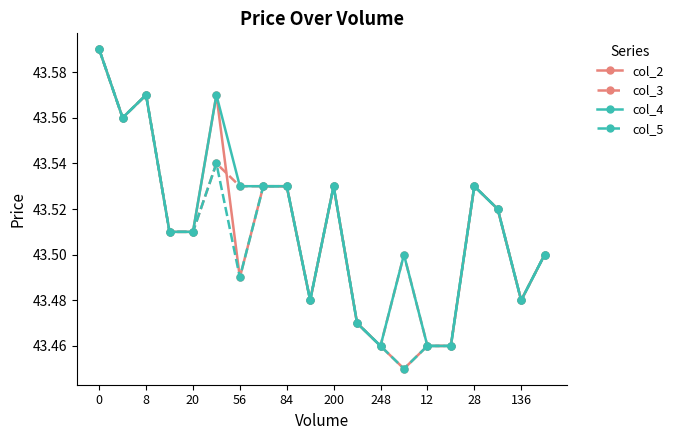

True or false: col_4 has more than 0 points higher than both neighbors.

True